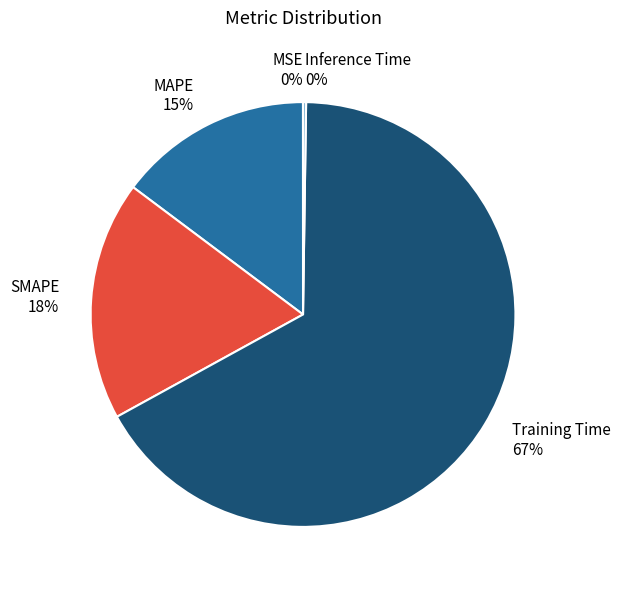

Which has a higher value, Training Time or MAPE?

Training Time